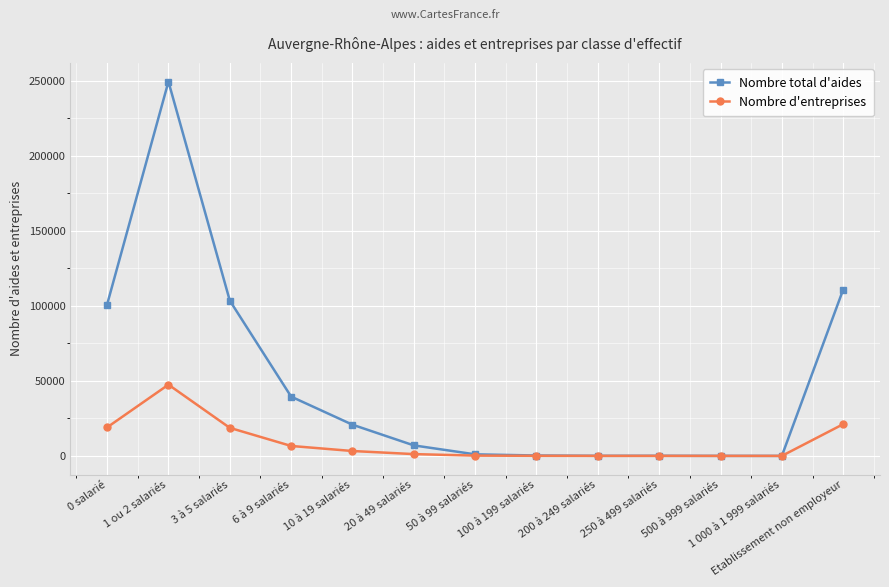

What are all the series names shown in the legend?

Nombre total d'aides, Nombre d'entreprises